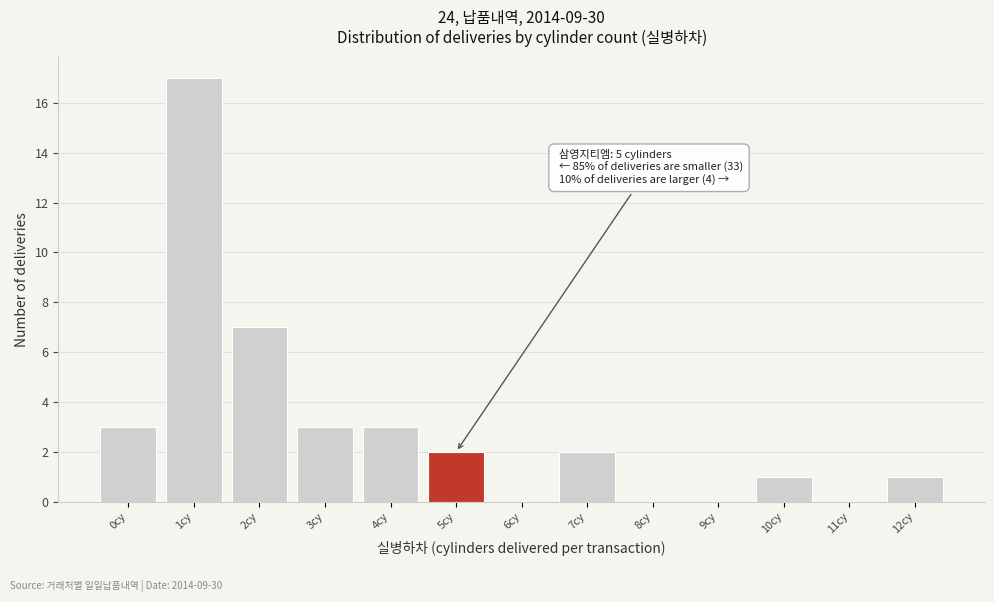

Which range on the x-axis has the tallest bar?

0.5 to 1.5